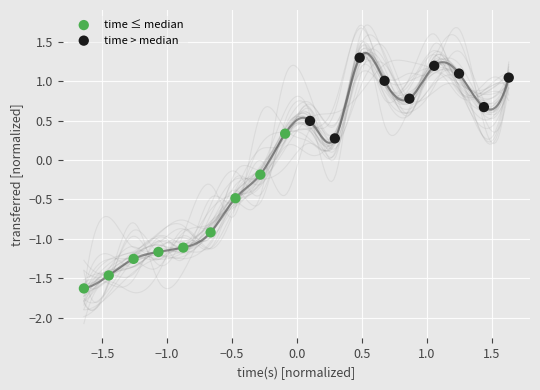

Which series has the widest spread of Y values?

time ≤ median